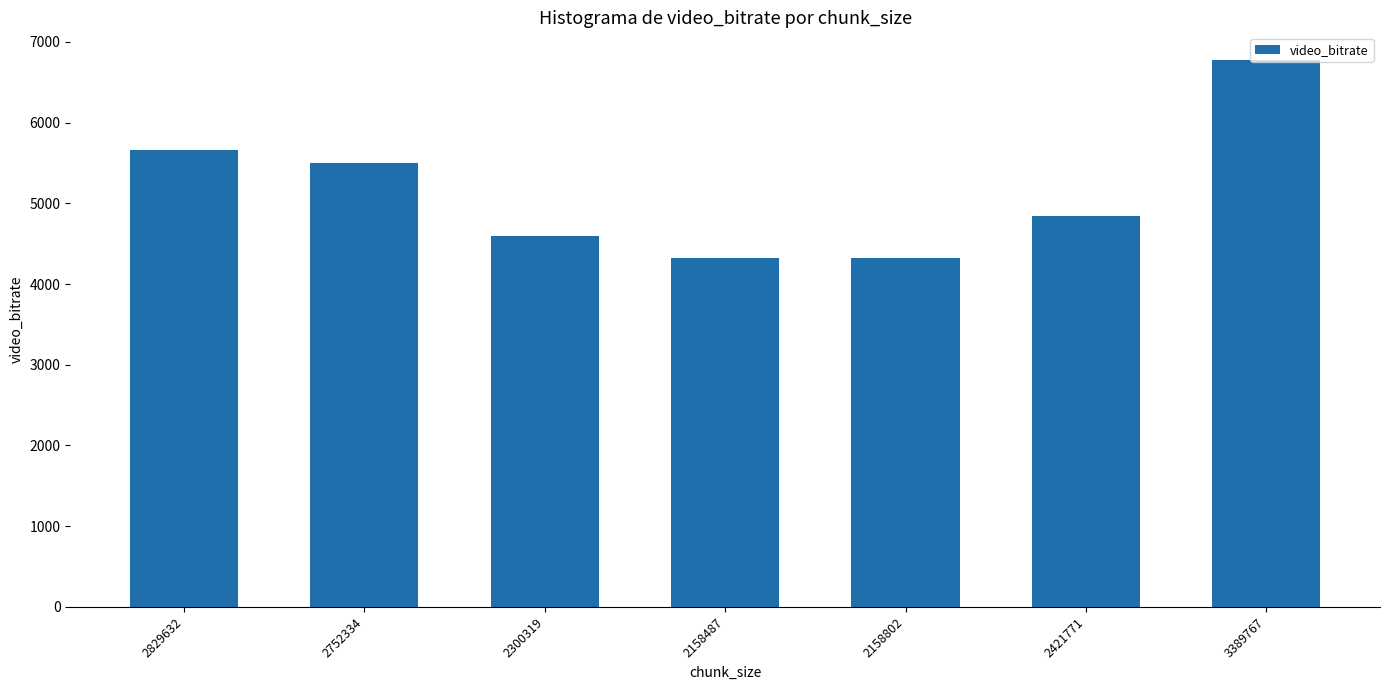

Approximately how many times larger is the value at 3389767 compared to 2421771?

1.4